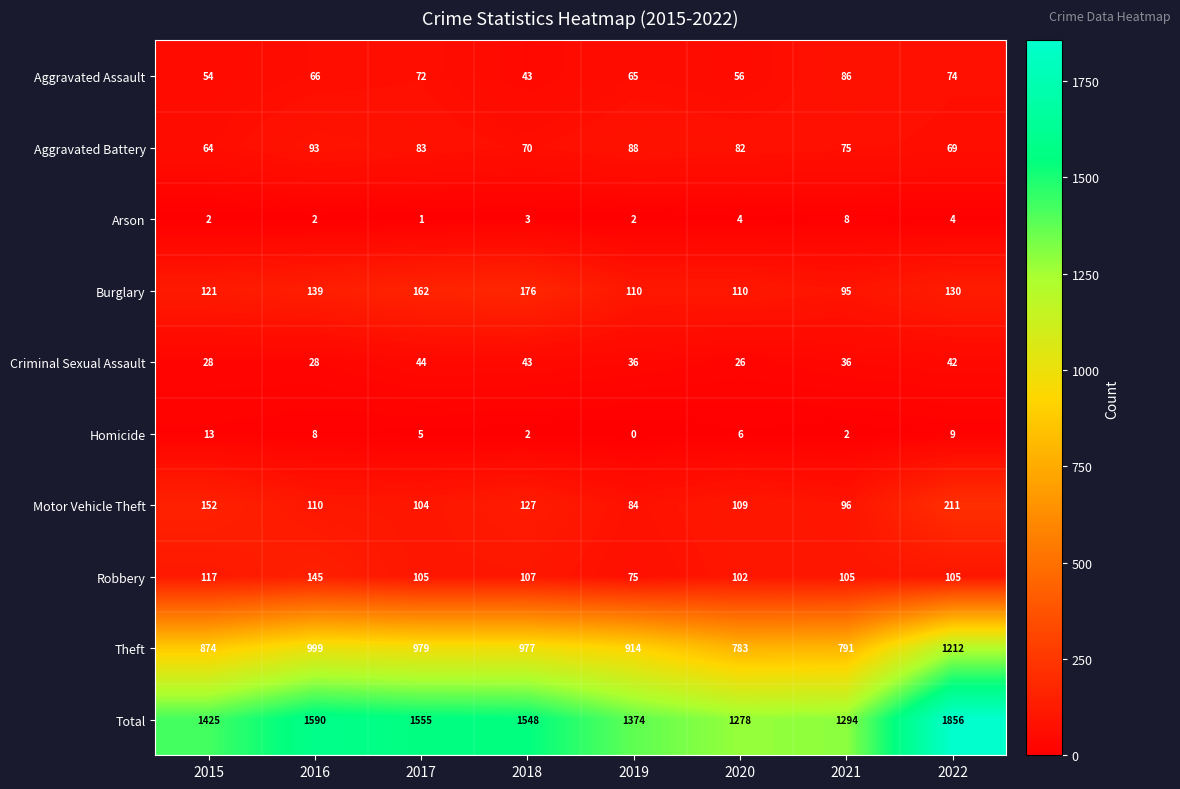

Where is Theft nearest to the value 997?

2016